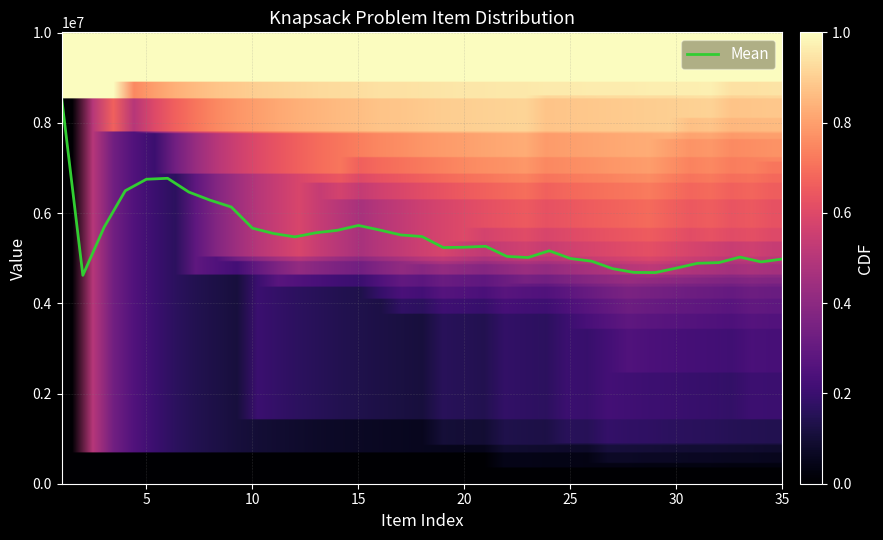

What is the difference between the maximum and minimum values?

3931864.0